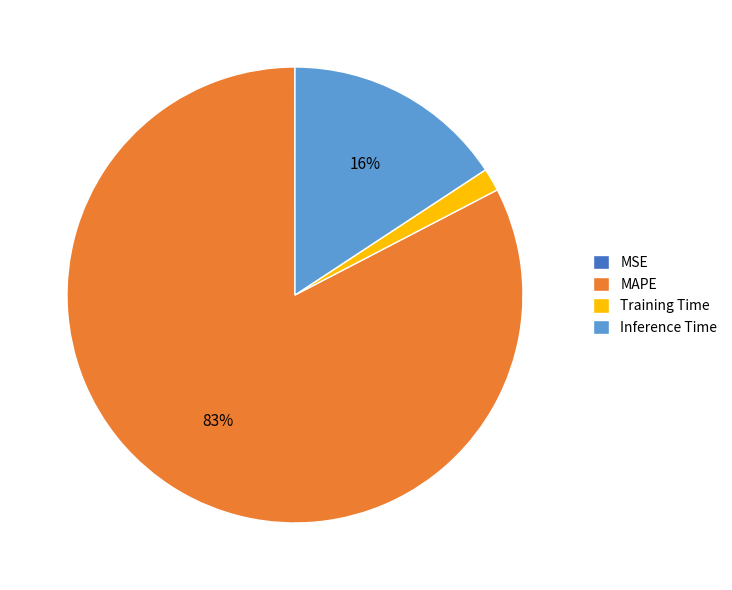

To the nearest percent, what is the difference between the Inference Time and Training Time slice percentages?

14%